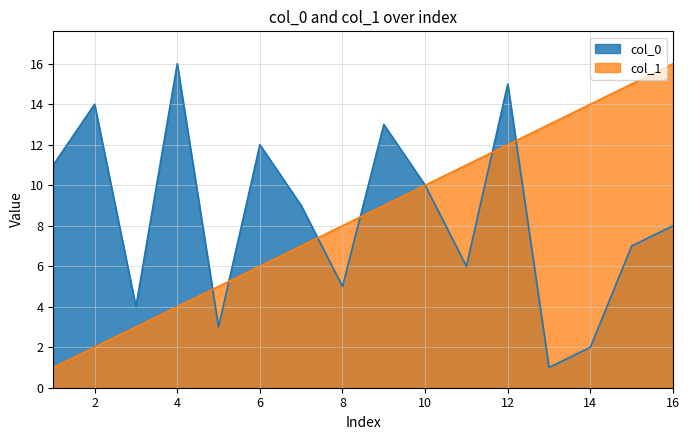

The col_0 series shows 12 at 6. True or false?

True